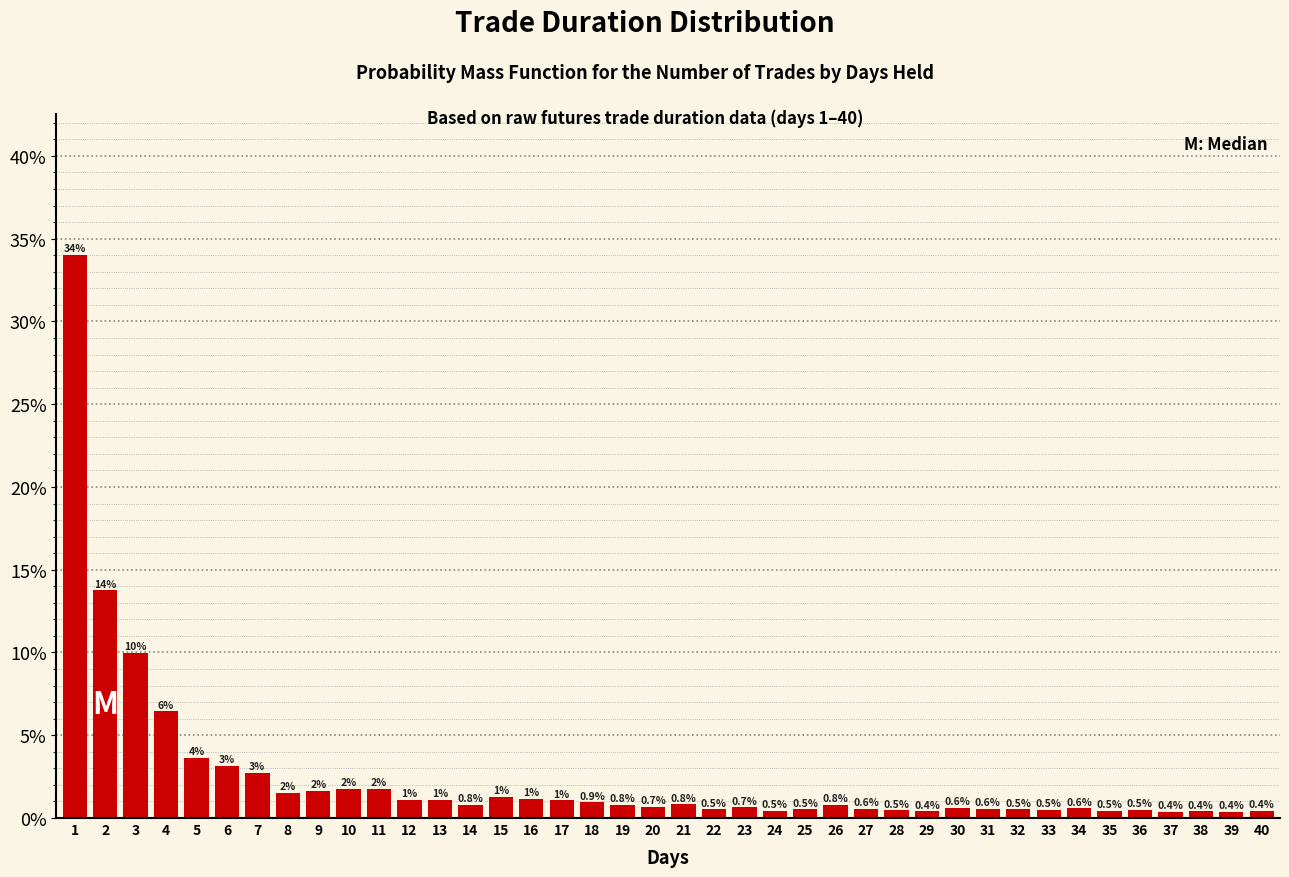

What is the change in value from 17 to 31?

-0.5